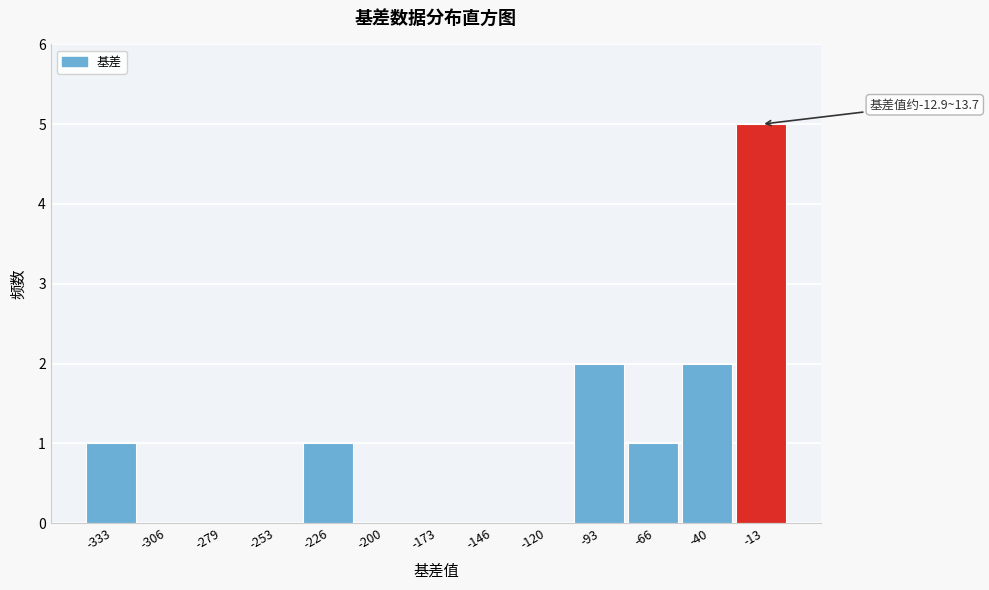

Reading left to right, what are all the values shown in this chart?

-333=1	-306=0	-279=0	-253=0	-226=1	-200=0	-173=0	-146=0	-120=0	-93=2	-66=1	-40=2	-13=5